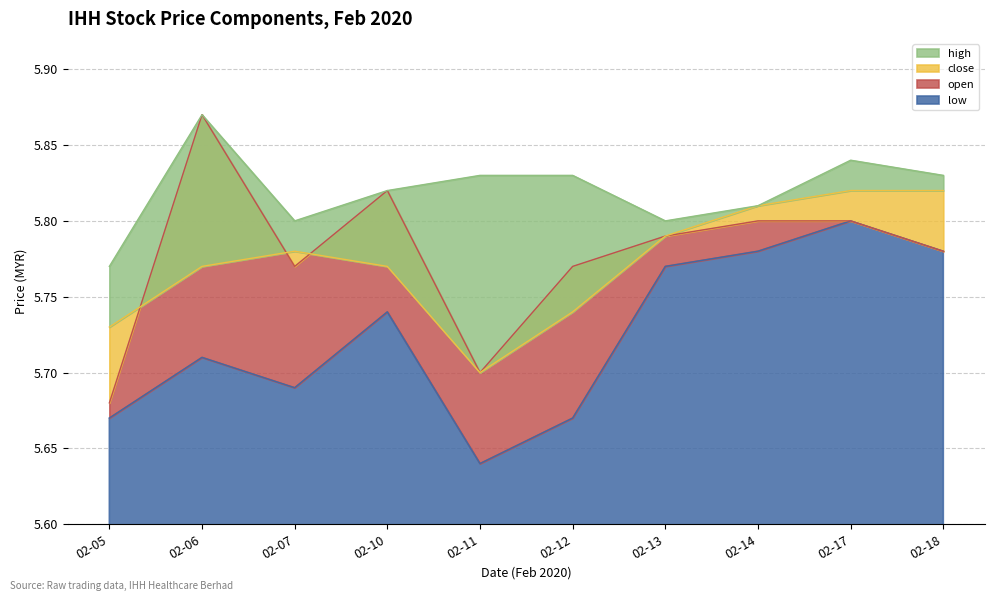

Which category has the lowest value in the low series?

02-11